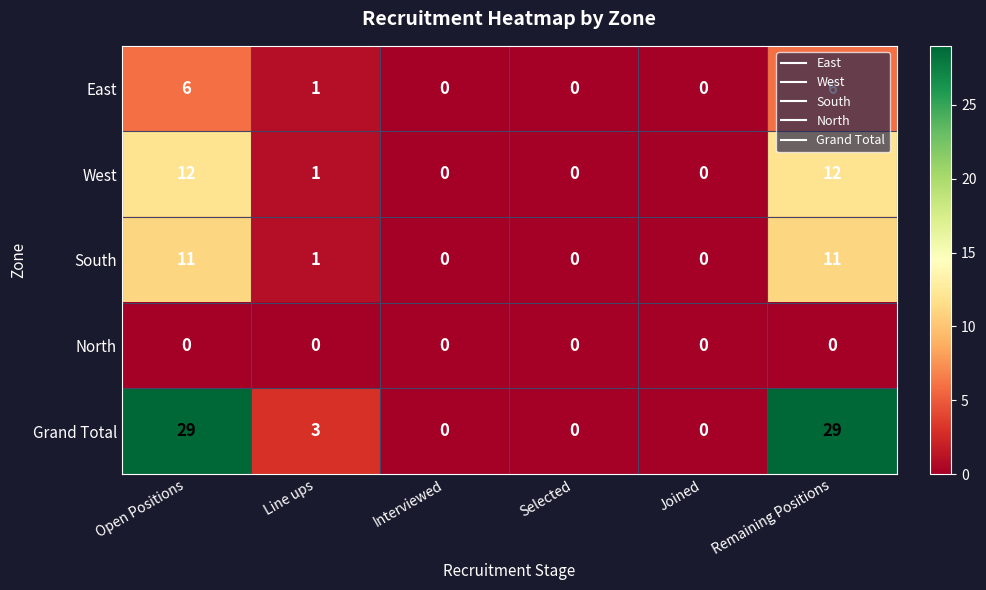

List the series in order of their peak value, highest first.

Grand Total, West, South, East, North